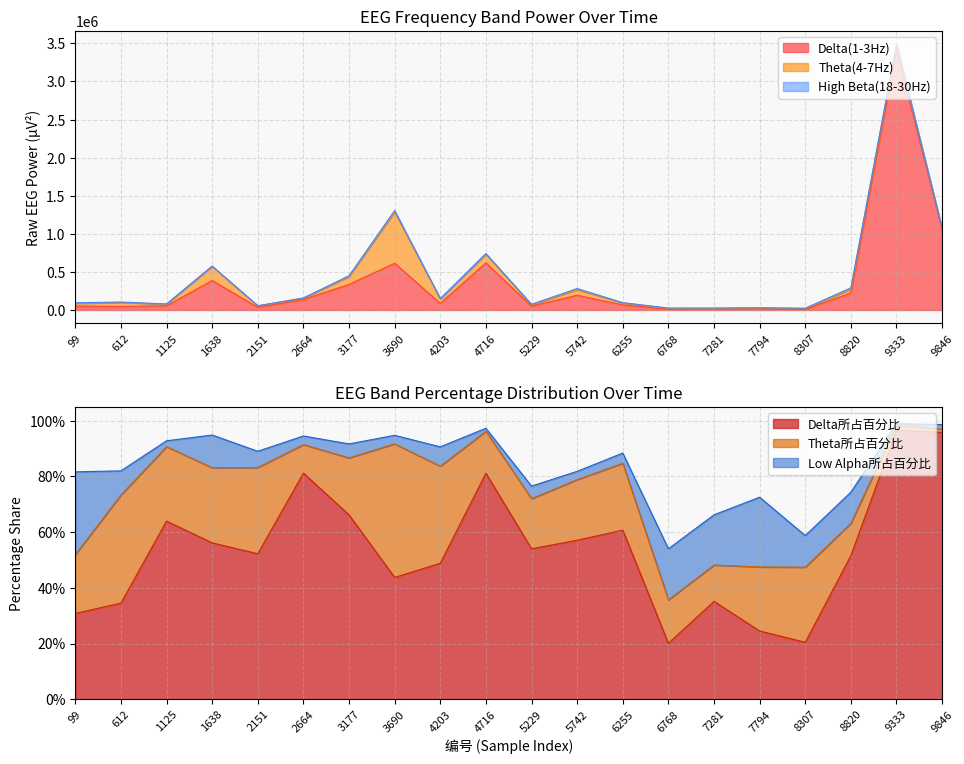

Between 99 and 7281, which series saw the biggest shift?

Delta(1-3Hz)